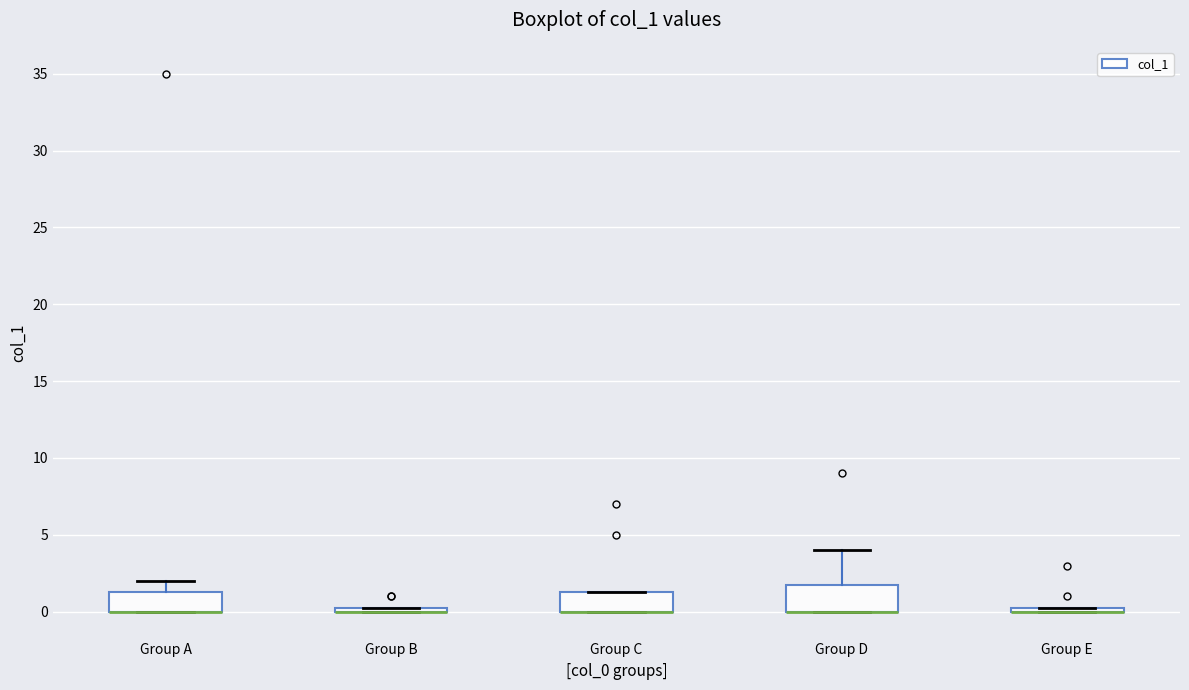

Where is the lower edge of the box for Group B on the y-axis? The values are not printed on the chart, so give them approximately, as read against the axis.

0.0